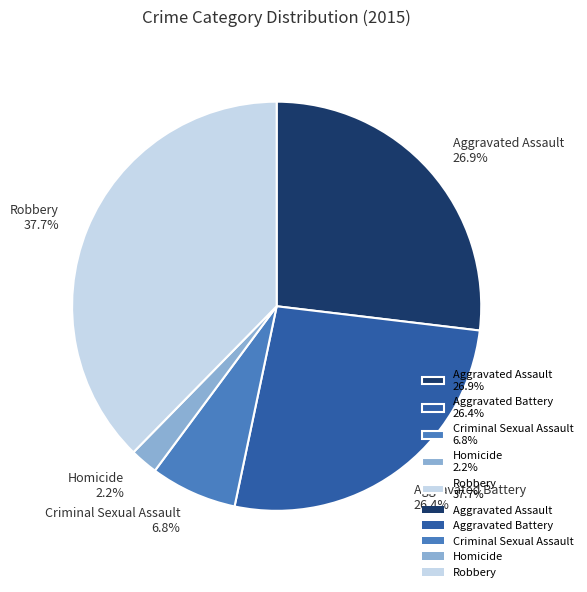

How many segments does this pie chart have?

5